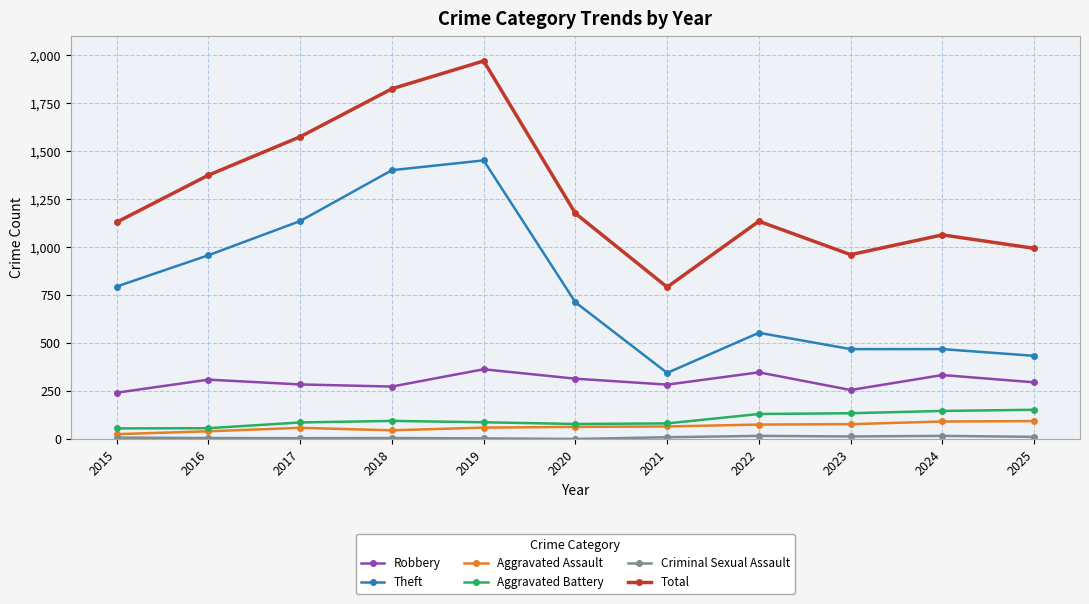

Does the chart display data point markers on the line(s)?

Yes